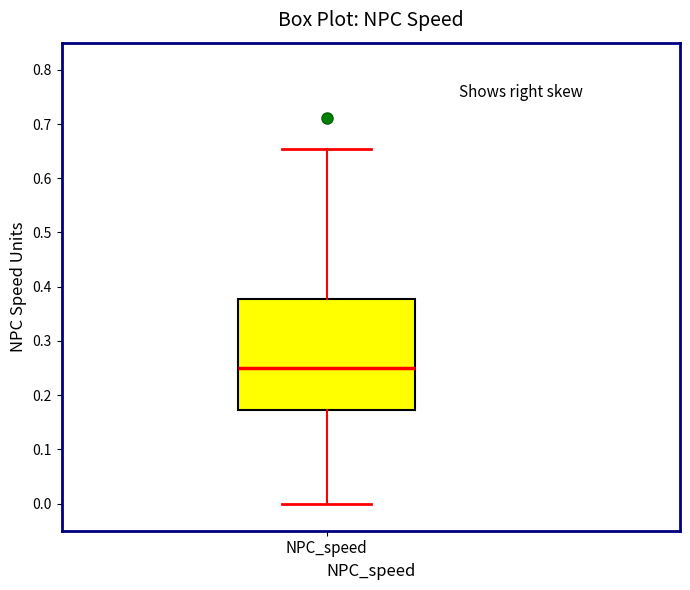

Where is the lower edge of the box for NPC_speed on the y-axis? The values are not printed on the chart, so give them approximately, as read against the axis.

0.17